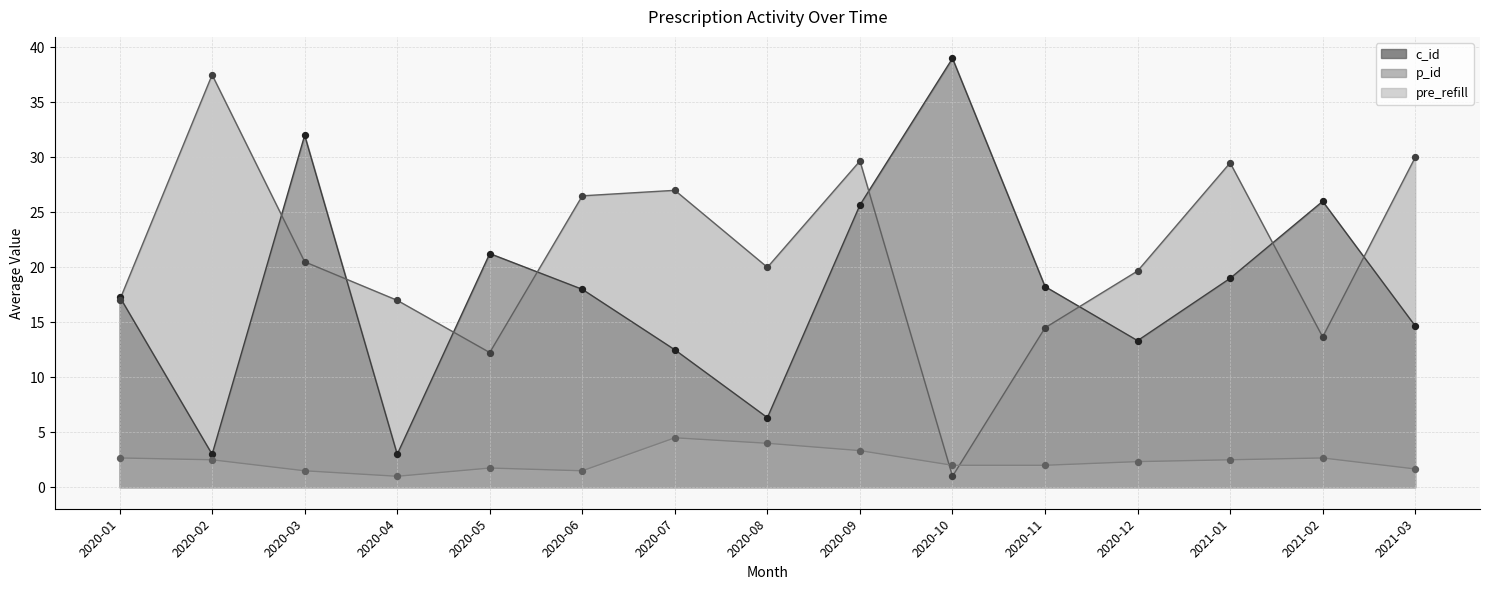

Which series has the largest total across all categories?

p_id